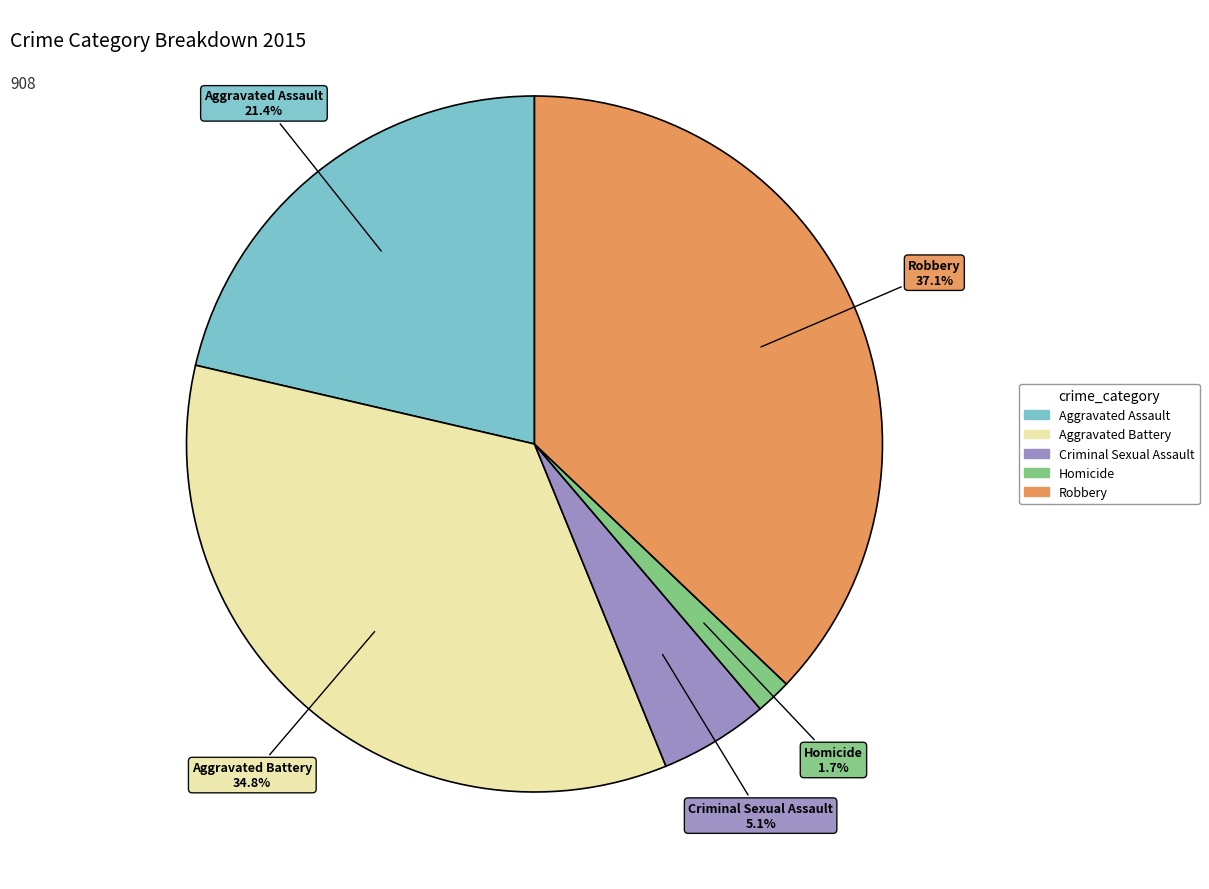

To the nearest percent, what is the difference between the largest and smallest slice percentages?

35%